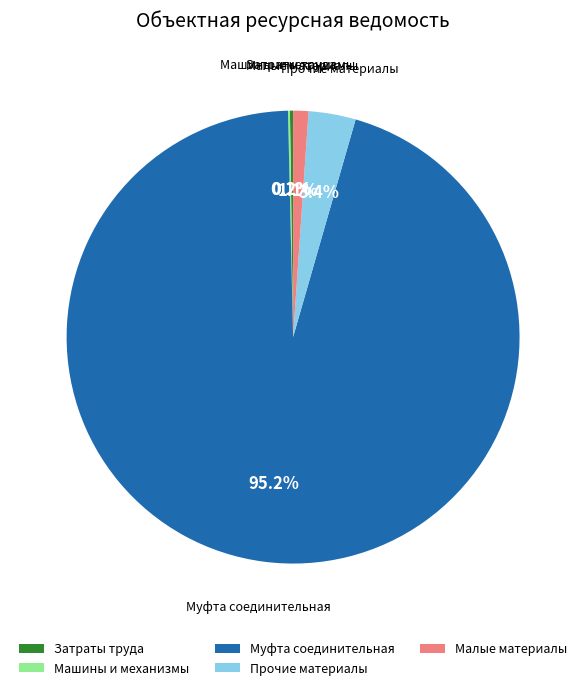

To the nearest percent, what is the average slice percentage?

20%